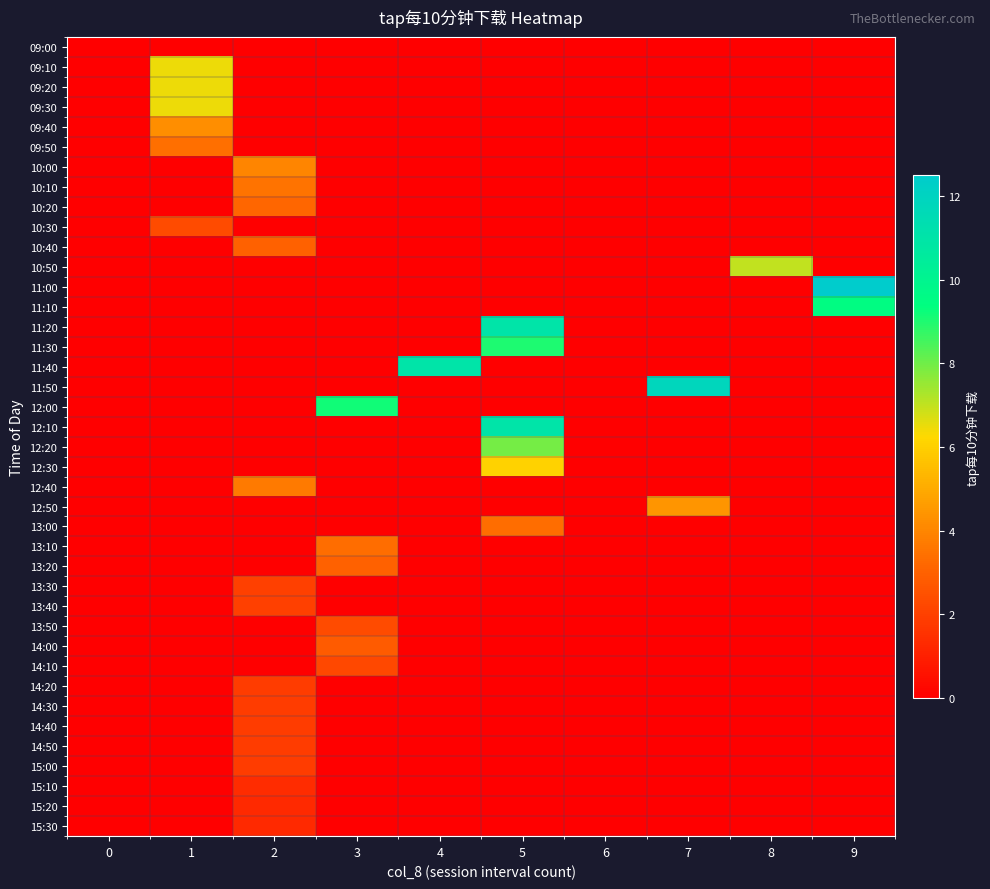

Rank the series by their maximum value, from highest to lowest.

11:00, 11:50, 11:20, 12:10, 11:40, 11:10, 12:00, 11:30, 12:20, 10:50, 09:10, 09:20, 09:30, 12:30, 12:50, 09:40, 10:00, 12:40, 10:10, 09:50, 13:00, 13:10, 10:20, 10:40, 13:20, 14:00, 10:30, 13:50, 14:10, 13:30, 13:40, 14:20, 14:30, 14:40, 14:50, 15:00, 15:10, 15:20, 15:30, 09:00